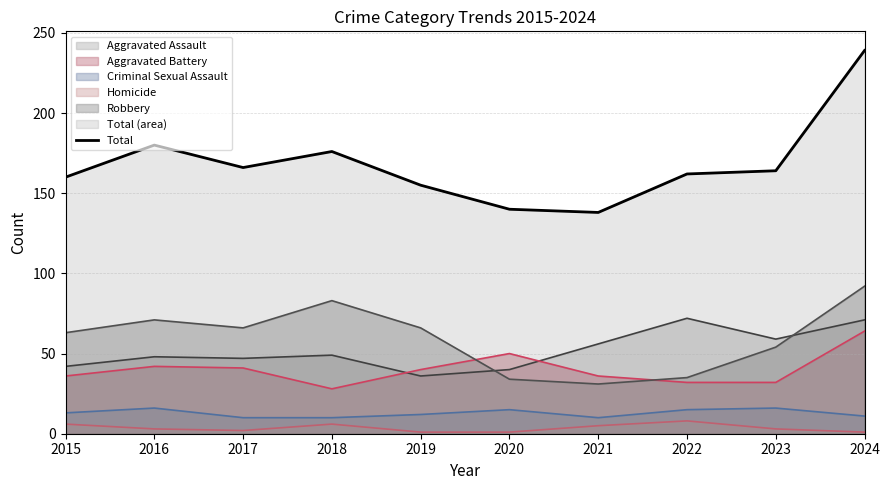

Reading right to left, extract all data points from this chart.

2024=239	2023=164	2022=162	2021=138	2020=140	2019=155	2018=176	2017=166	2016=180	2015=160